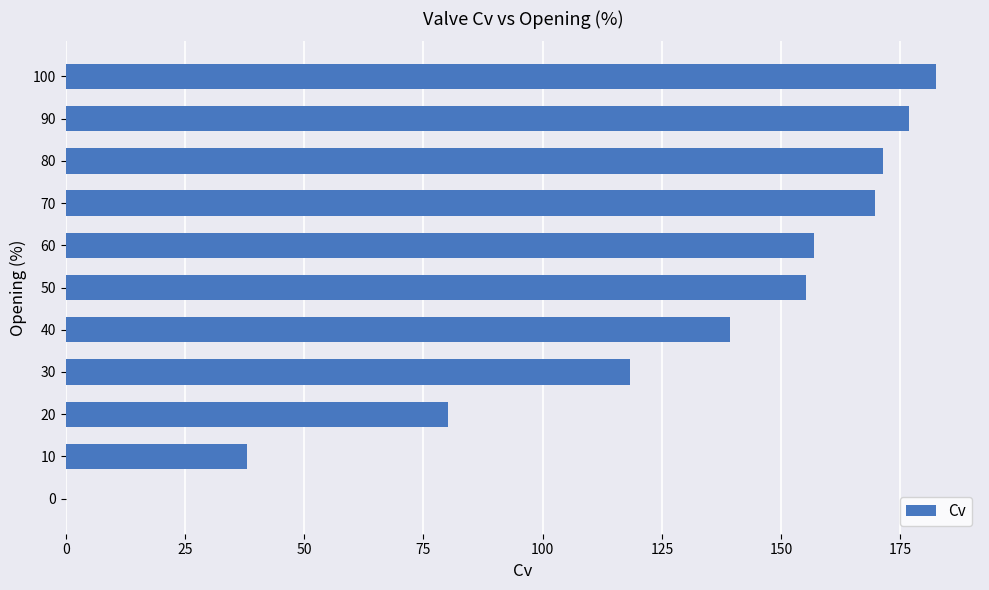

What is the average value?

126.2